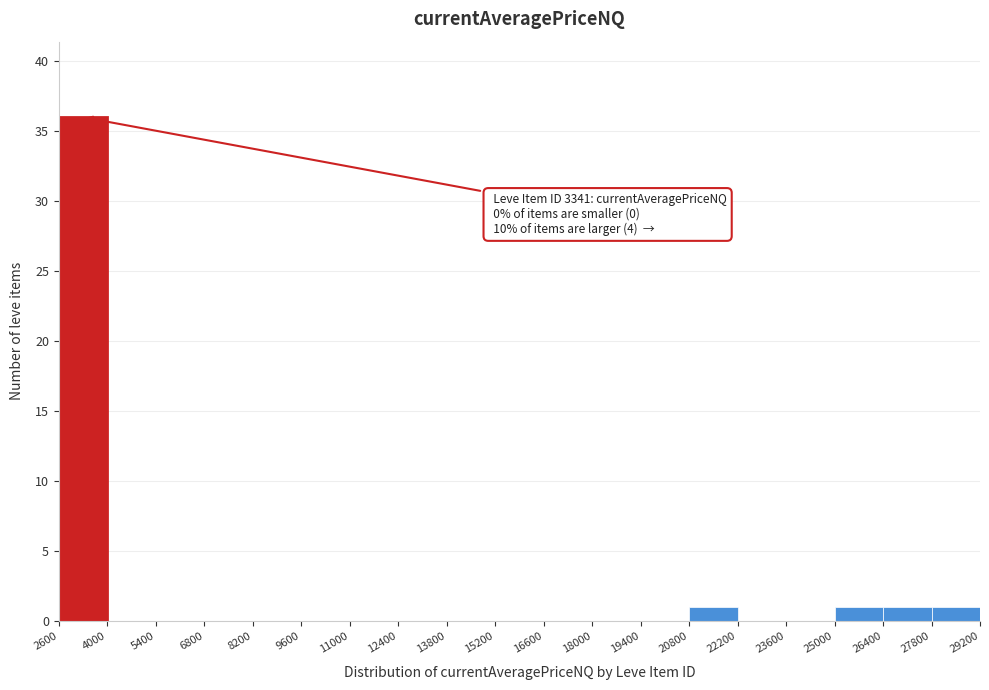

Over which range of the x-axis is the bar tallest?

2600 to 4000